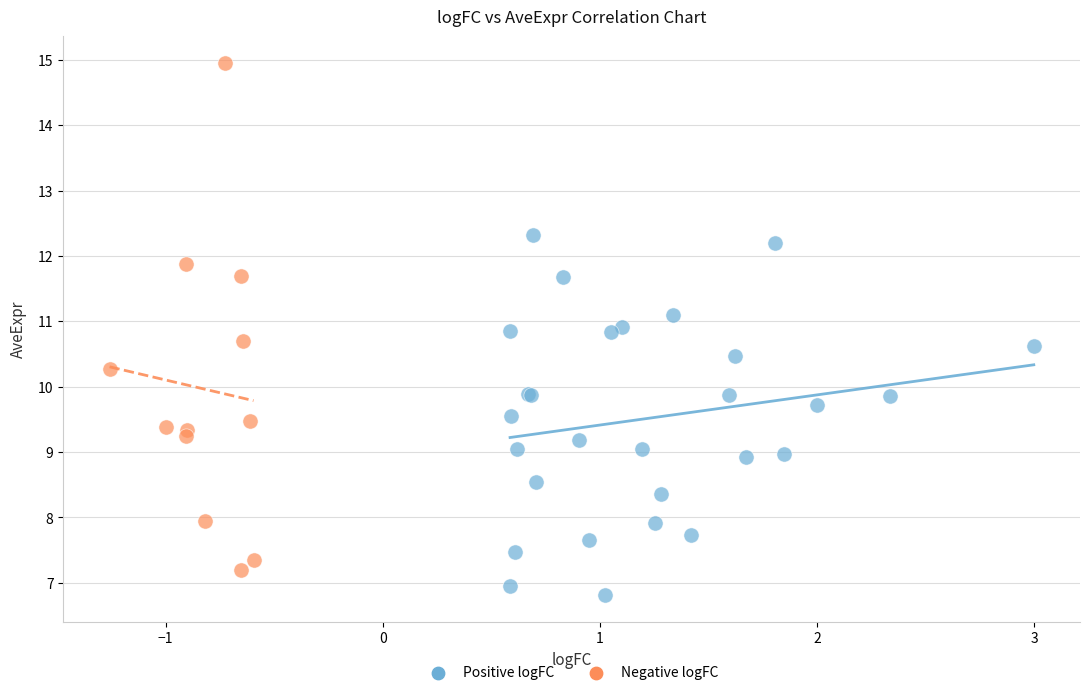

Which series reaches the maximum Y coordinate?

Negative logFC